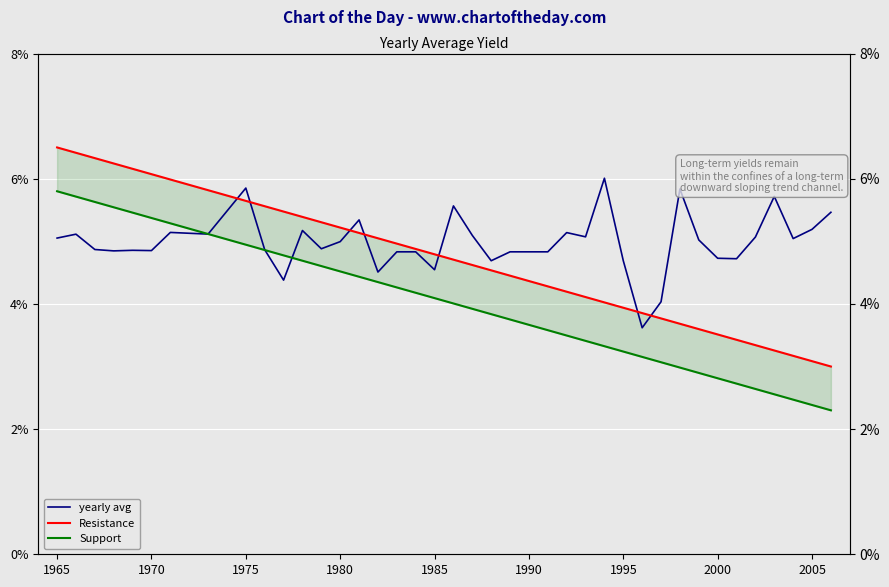

What is the sum of the values at 1965 and 1981?

10.4